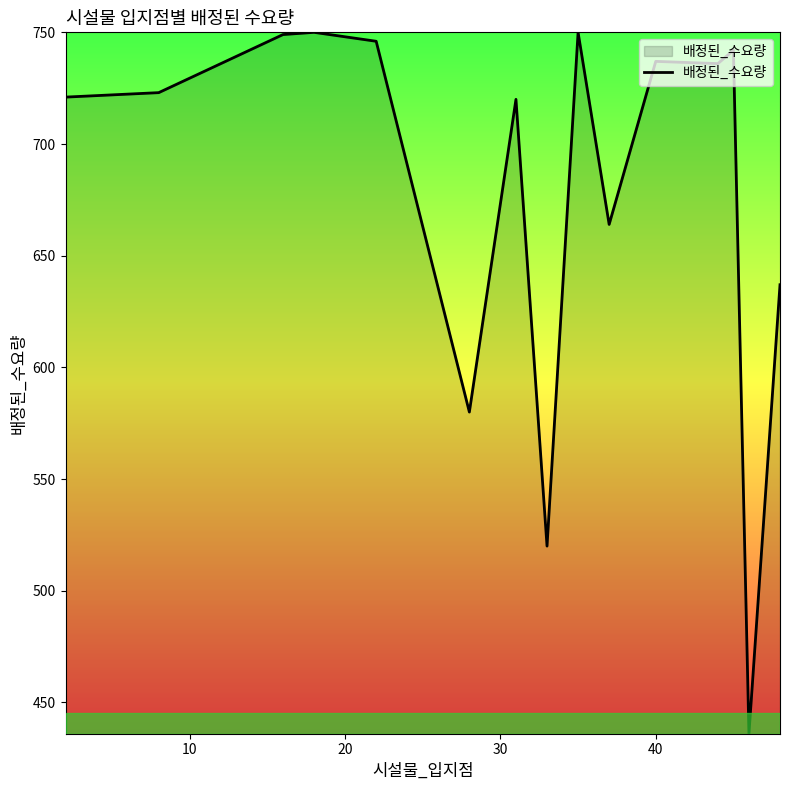

What is the difference between the maximum and minimum values?

314